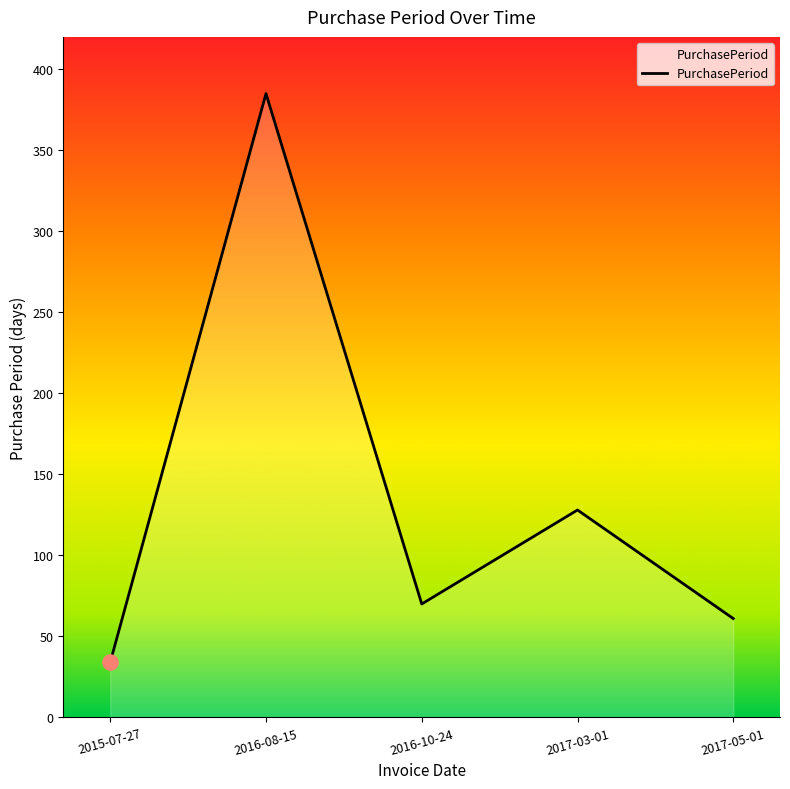

What is the change in value from 2015-07-27 to 2017-03-01?

+94